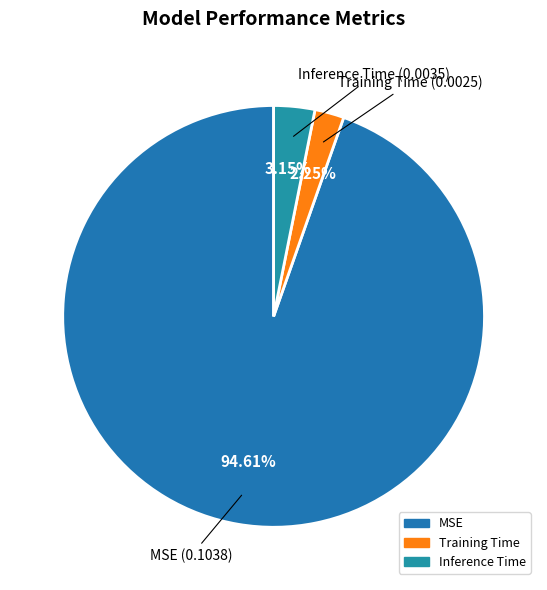

Rank the categories by value from highest to lowest.

MSE, Inference Time, Training Time